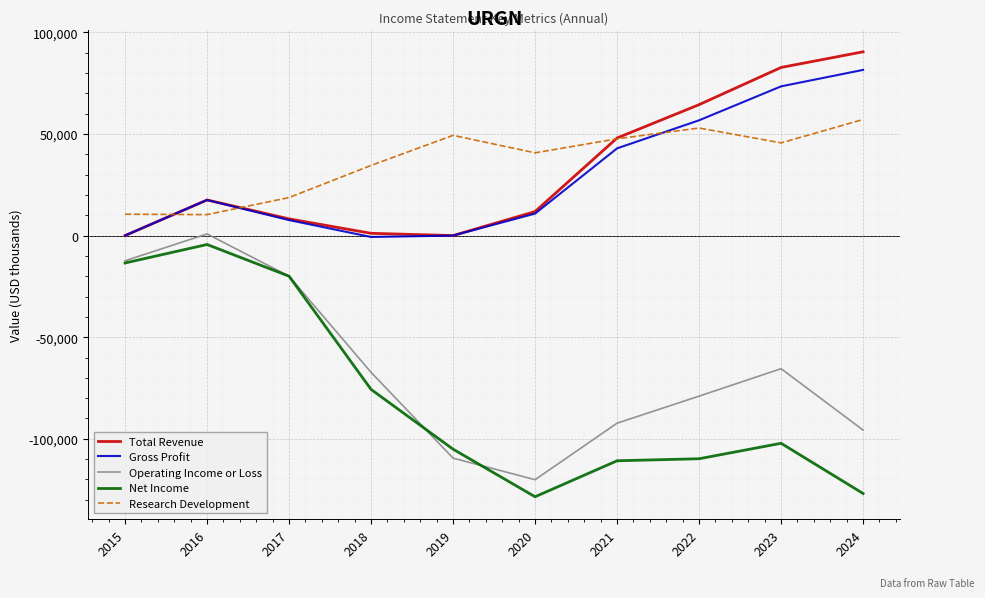

Is the value of Net Income at 2016 greater than the value of Research Development at 2015?

No